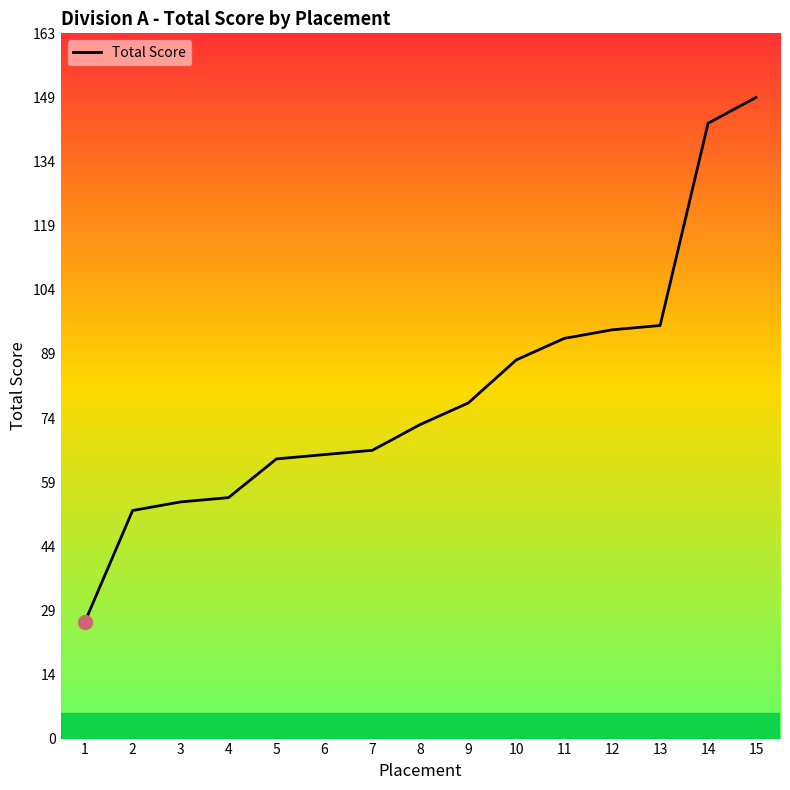

Which label corresponds to the largest value in the chart?

15